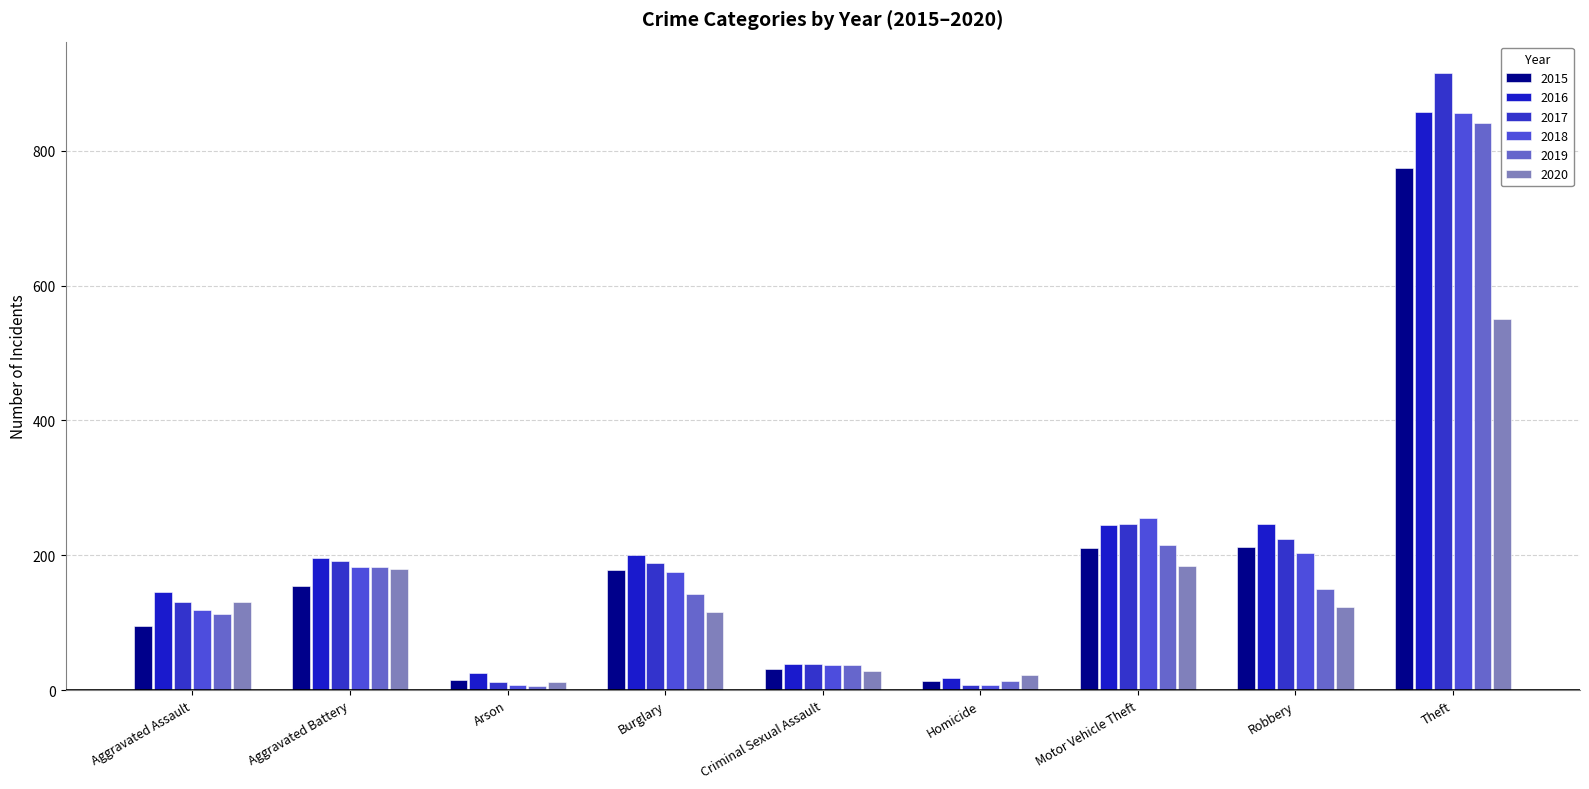

At which label is 2017 closest to 462?

Motor Vehicle Theft